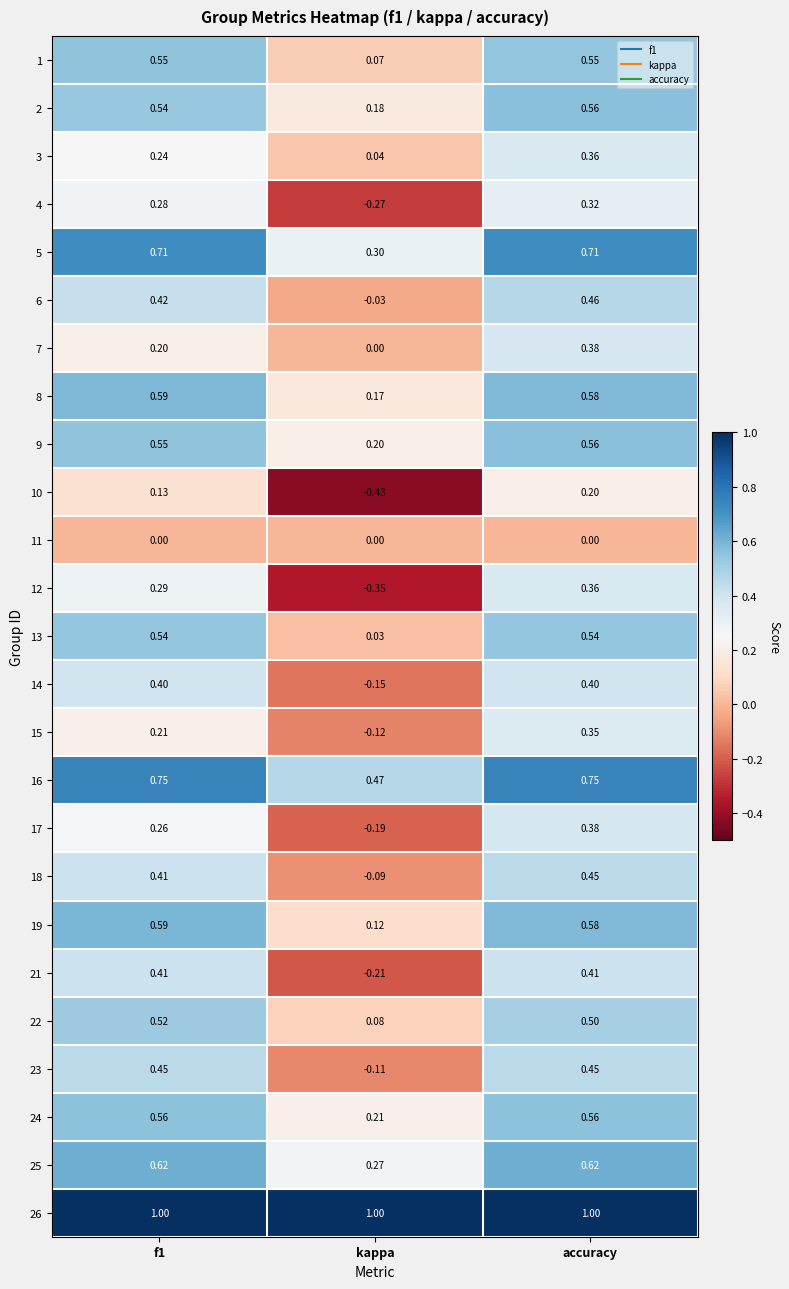

Which category has the highest value in the 3 series?

accuracy